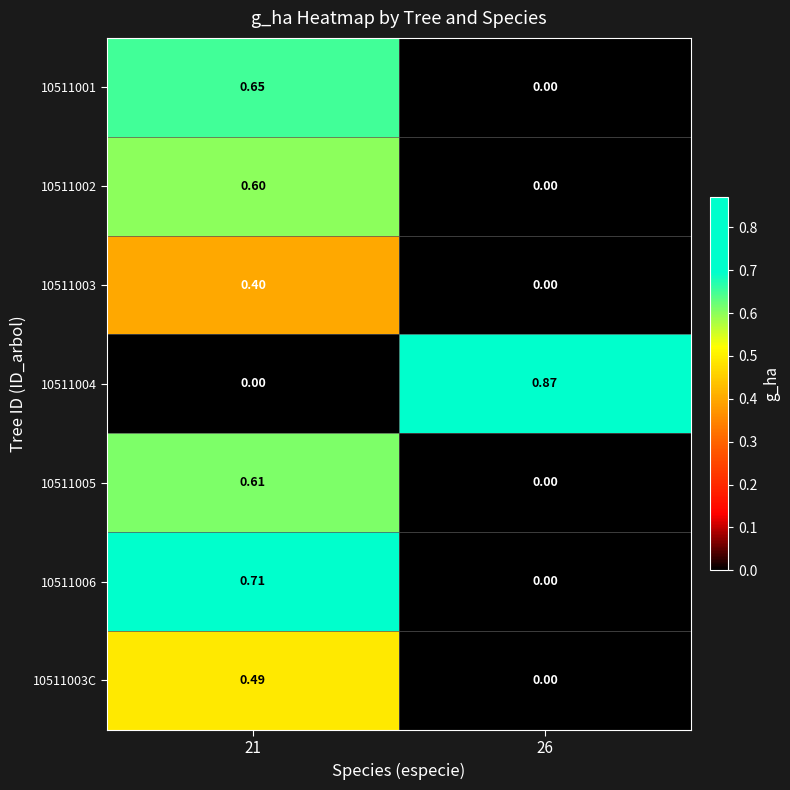

Between 21 and 26, which is larger?

21